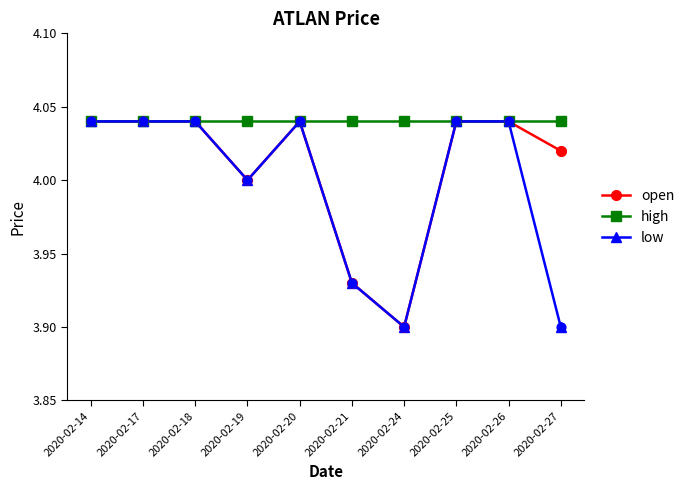

What are all the series names shown in the legend?

open, high, low